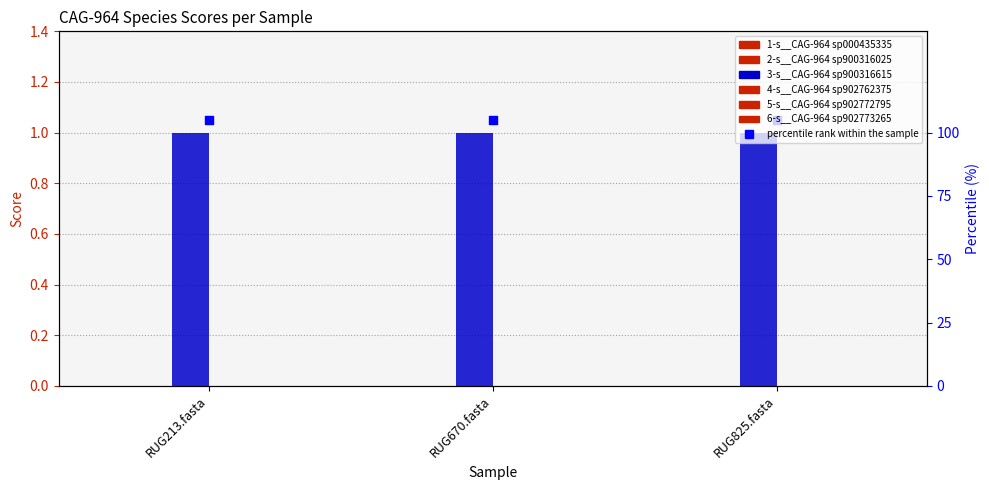

At which category is the sum across all series the highest?

RUG213.fasta